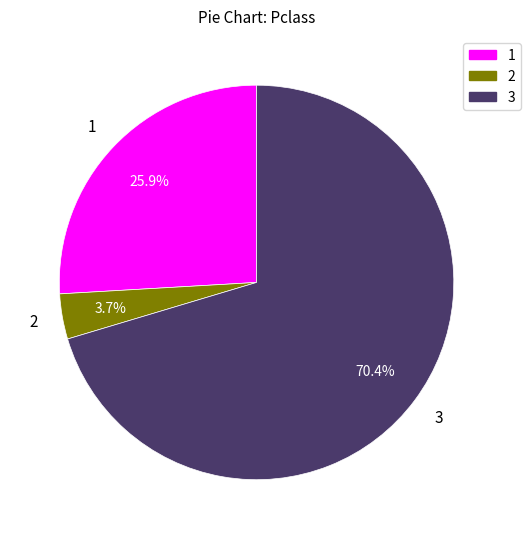

The 3 slice represents 83% of the pie. True or false?

False